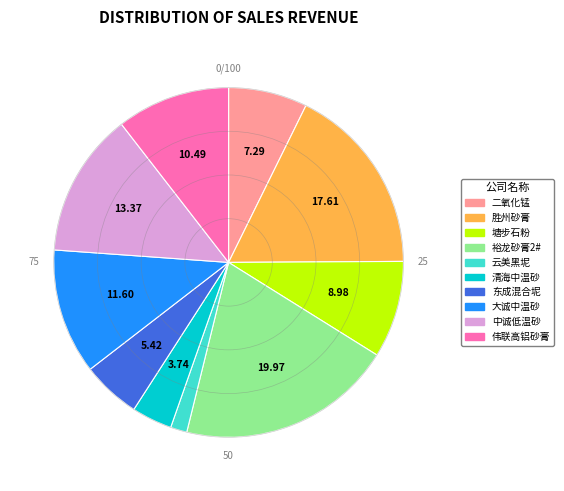

Combined, do 中诚低温砂 and 胜州砂膏 account for over 50%?

No